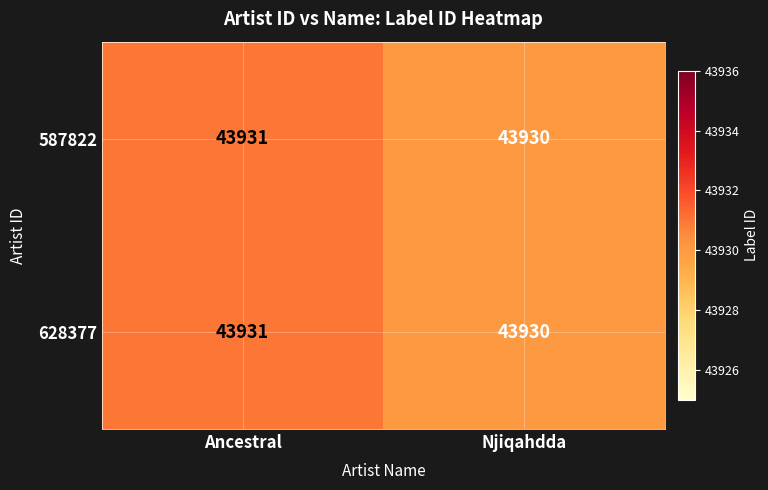

Reading left to right, transcribe all the data shown in this chart.

587822: 43931	43930
628377: 43931	43930